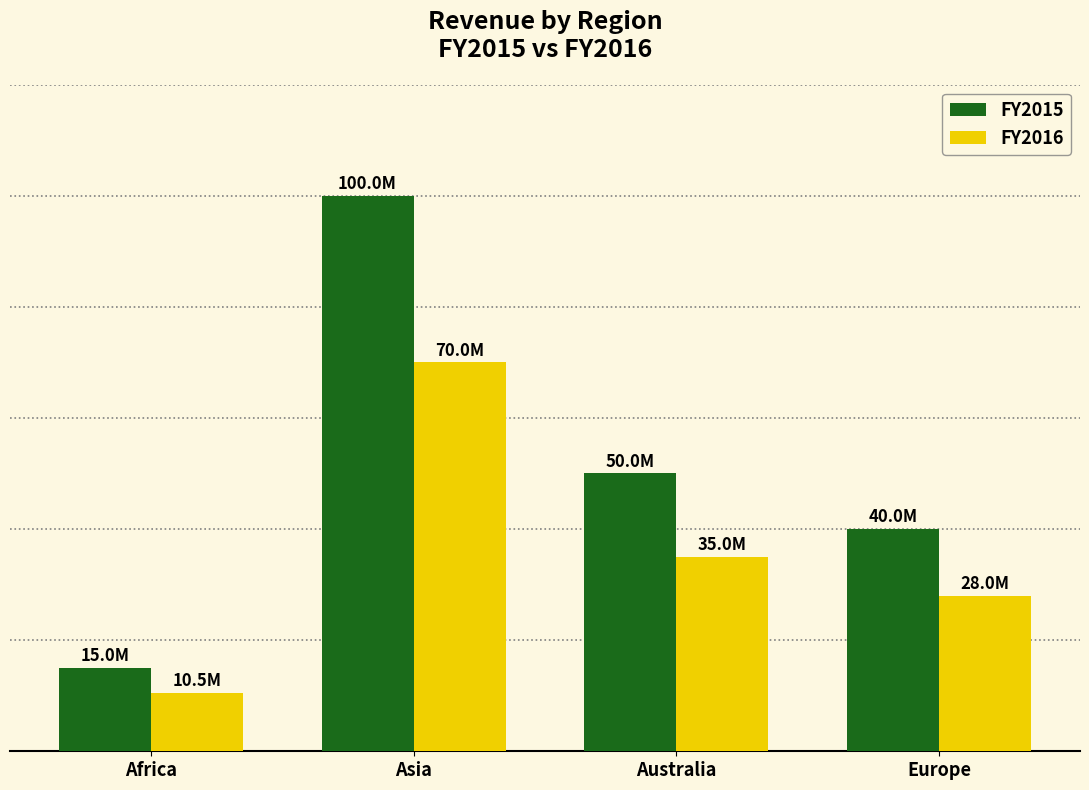

What are all the series names shown in the legend?

FY2015, FY2016